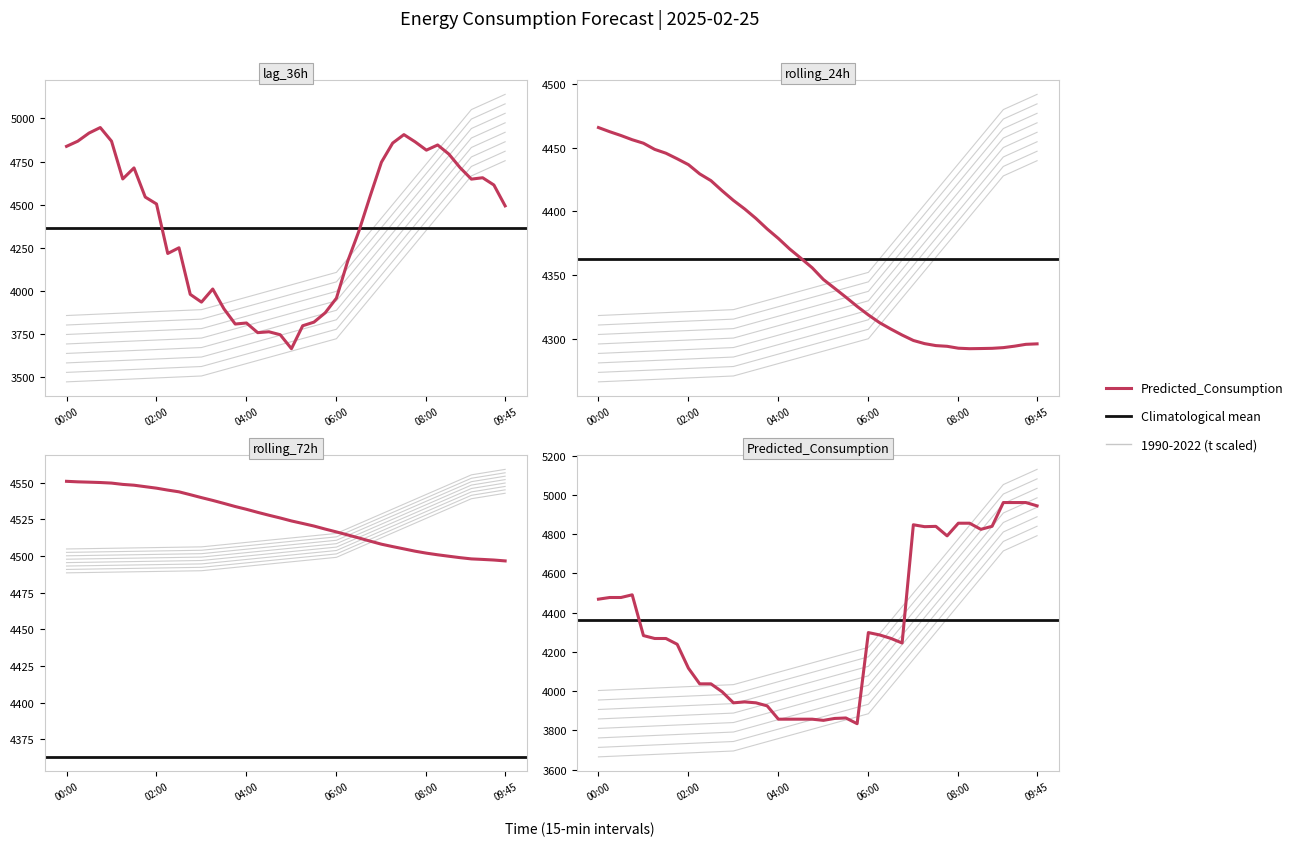

Where do Predicted_Consumption and rolling_72h first cross each other?

06:45 and 07:00